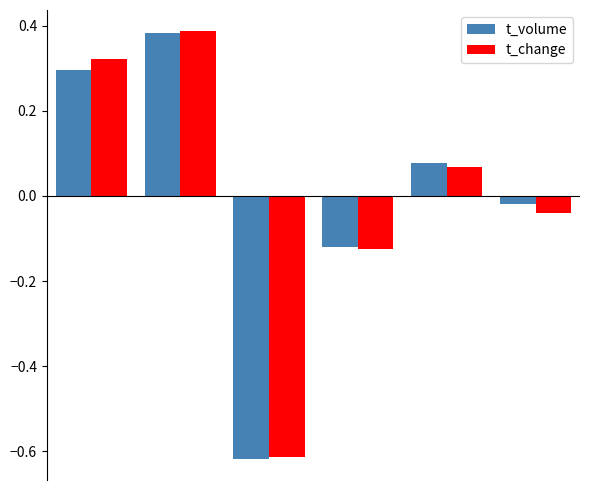

Which series has the widest spread of values?

t_volume